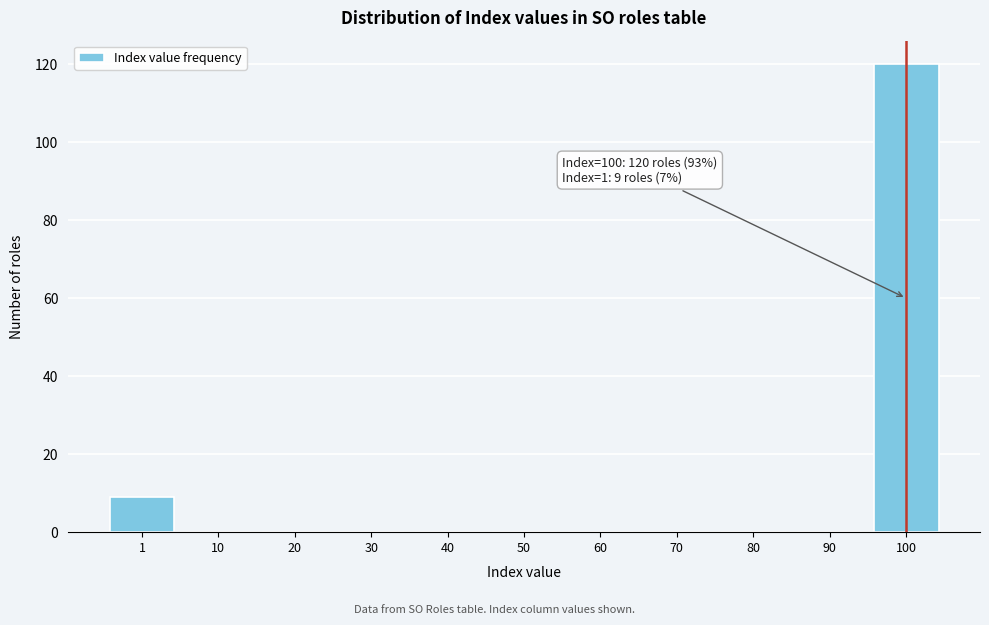

Reading right to left, list all the values displayed in this chart.

100=120	90=0	80=0	70=0	60=0	50=0	40=0	30=0	20=0	10=0	1=9